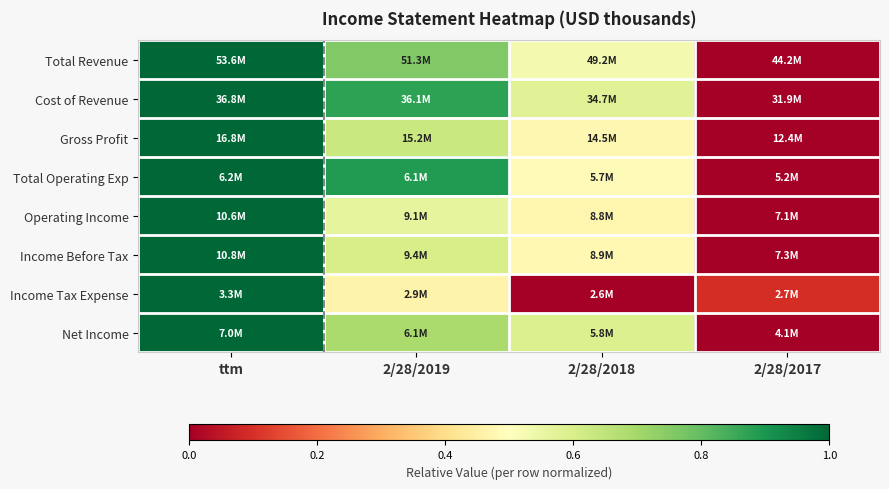

Which category has the lowest value across all series?

2/28/2017